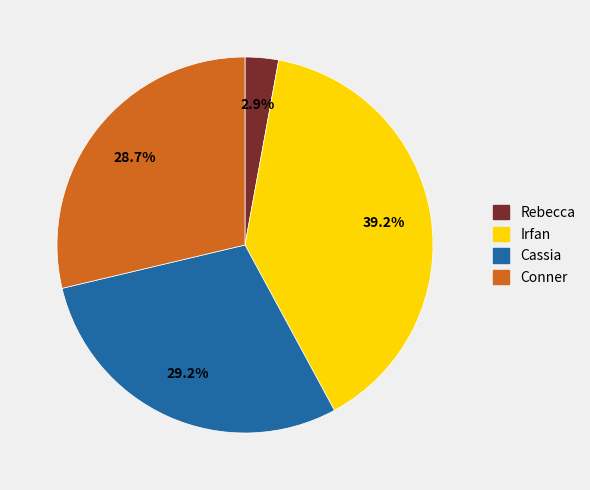

Combined, do Cassia and Irfan account for over 50%?

Yes